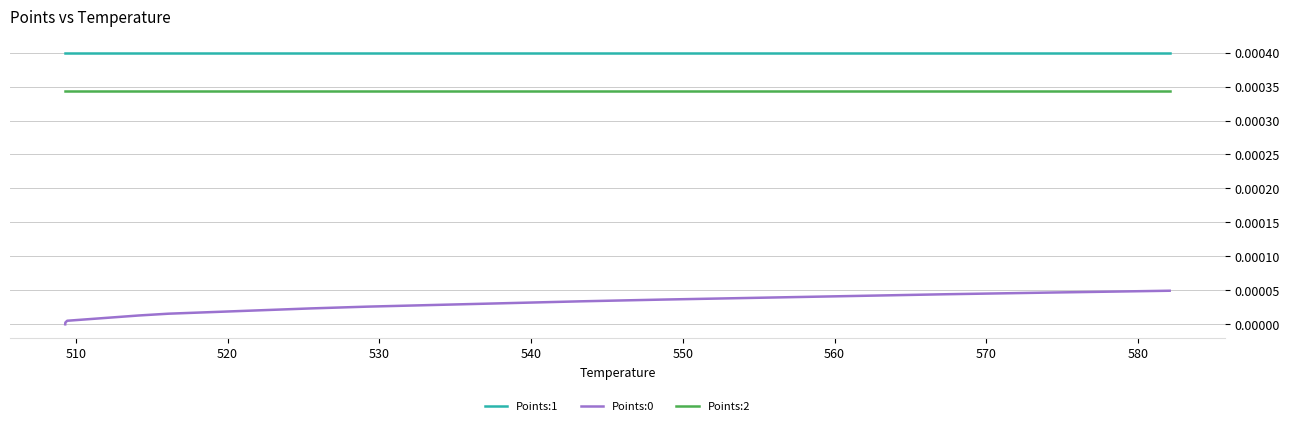

Which series has the largest total across all categories?

Points:1